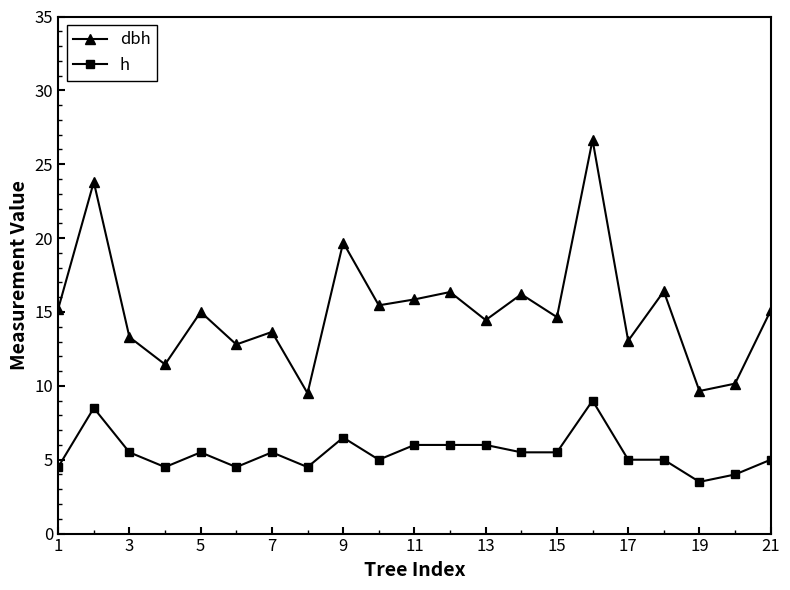

What is the value of the dbh point at the 7th from the left?

13.7